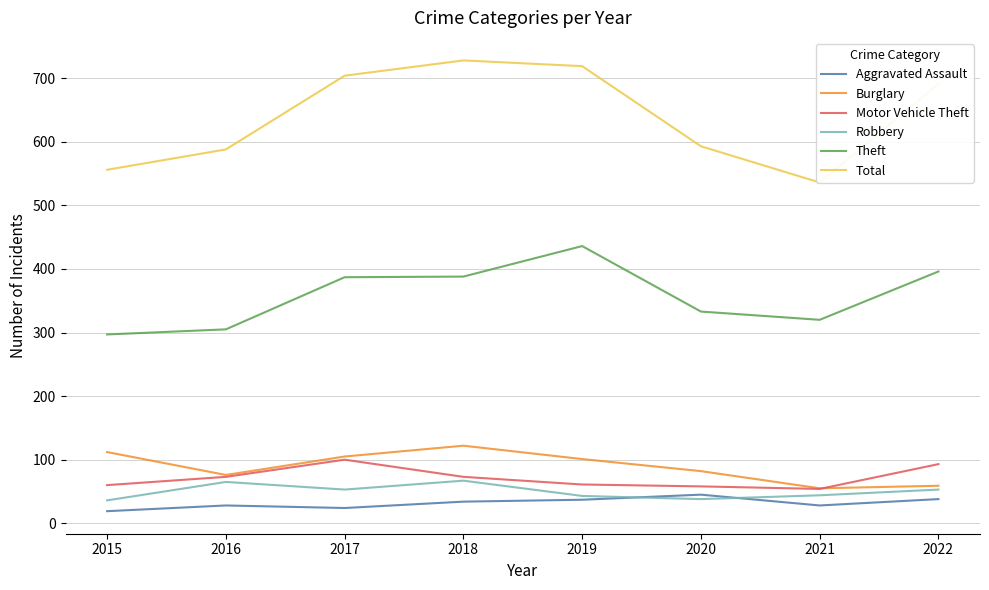

Is it true that Robbery equals 36 at 2015?

True